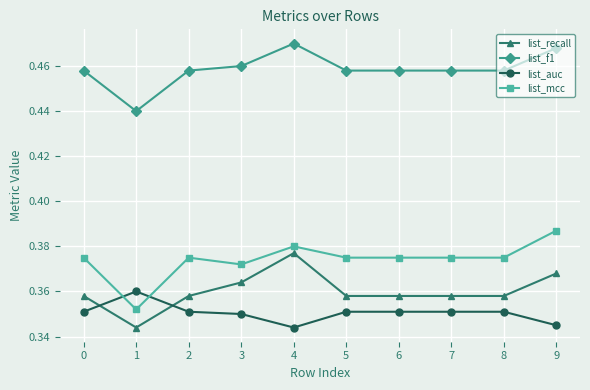

At which label does list_f1 reach its minimum?

1